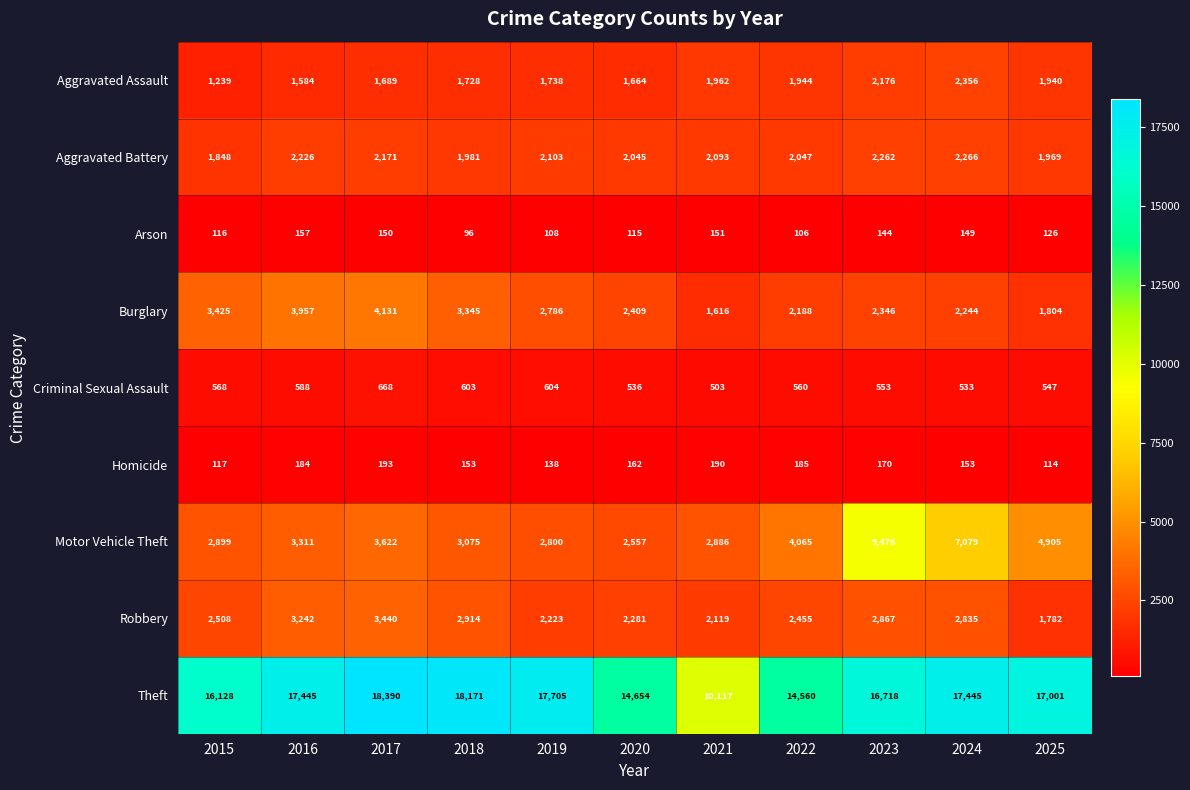

Where is Aggravated Battery nearest to the value 2057?

2022